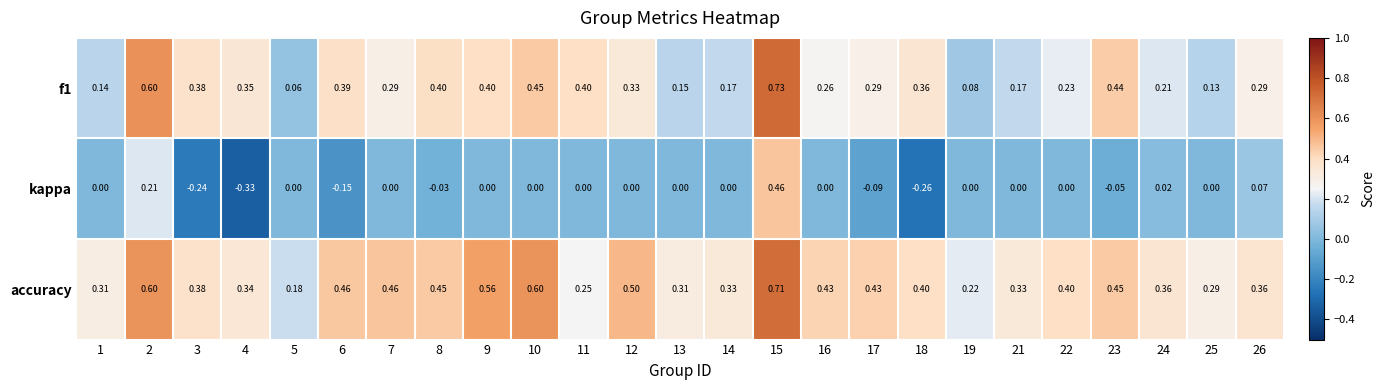

Between 8 and 26, which series saw the biggest shift?

f1